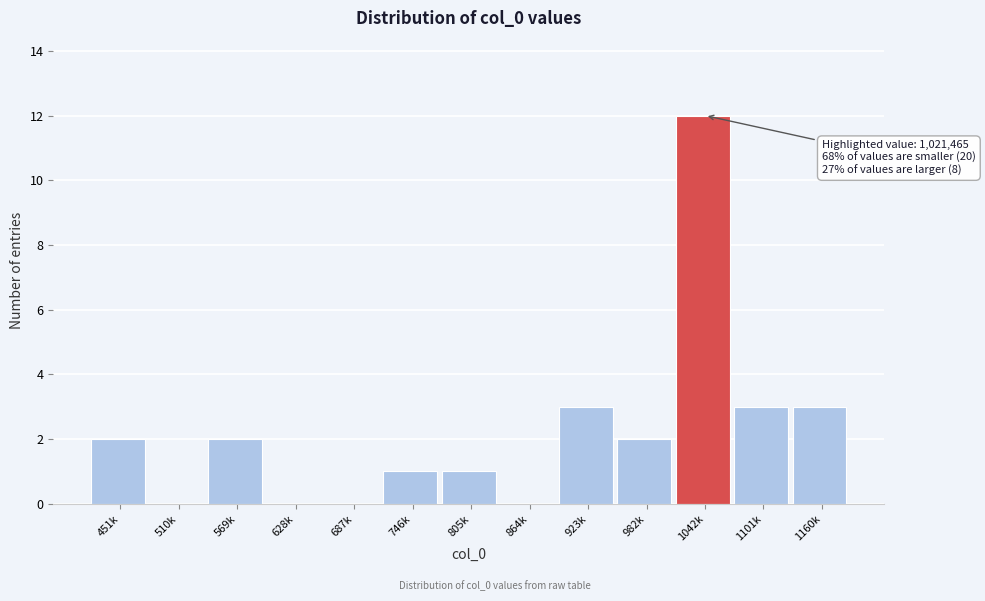

Reading left to right, list all the values displayed in this chart.

451k=2	510k=0	569k=2	628k=0	687k=0	746k=1	805k=1	864k=0	923k=3	982k=2	1042k=12	1101k=3	1160k=3